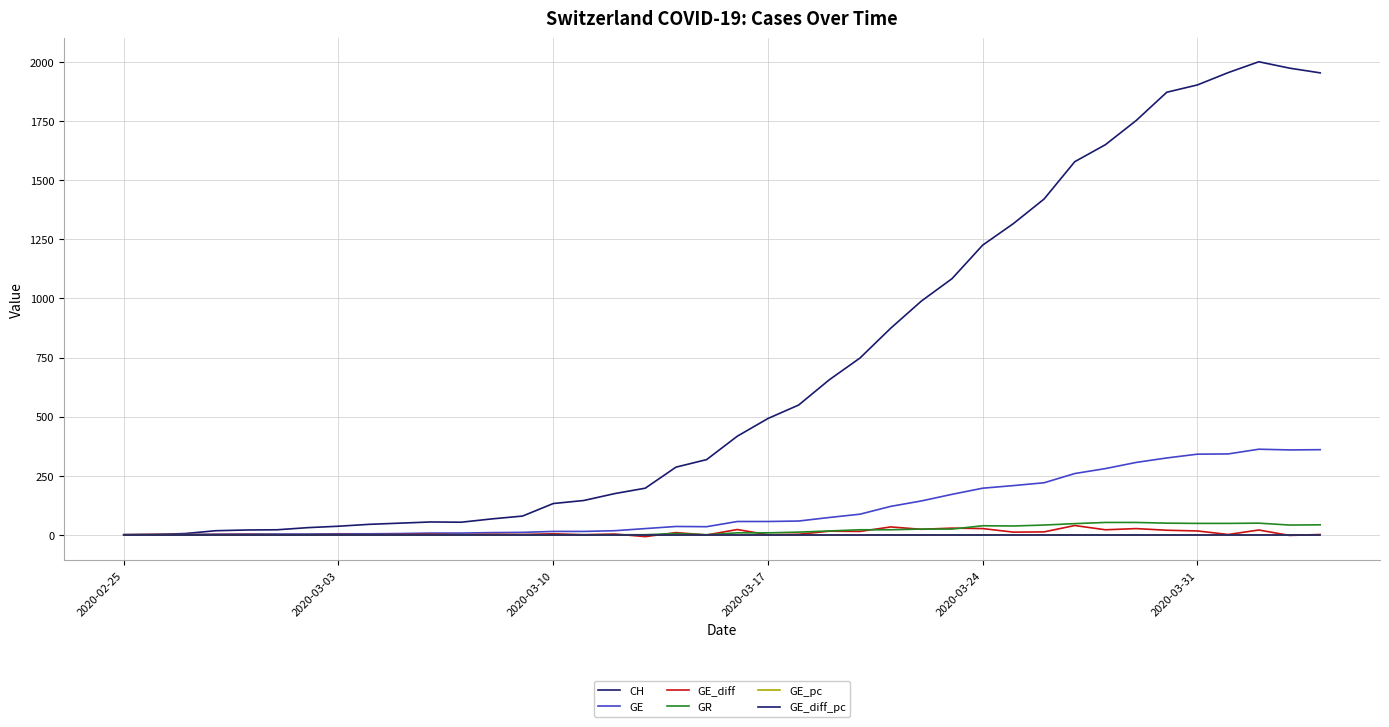

Is this an area chart (filled region under the line)?

No